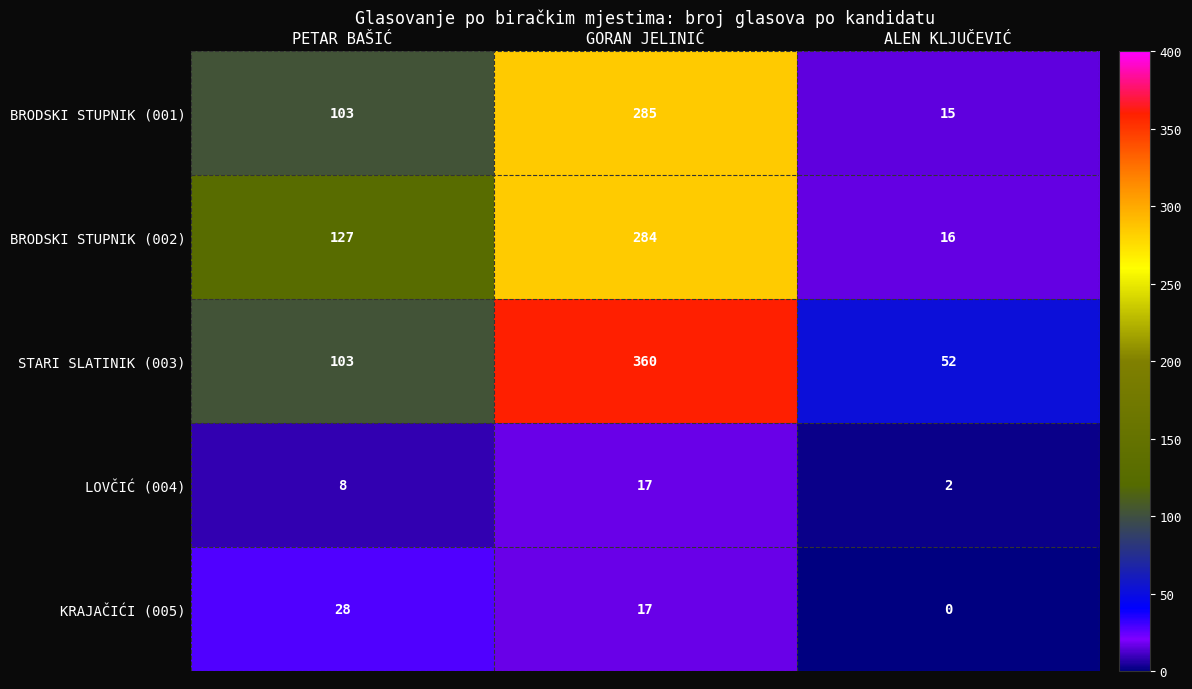

How many STARI SLATINIK (003) values are between 52 and 360?

3